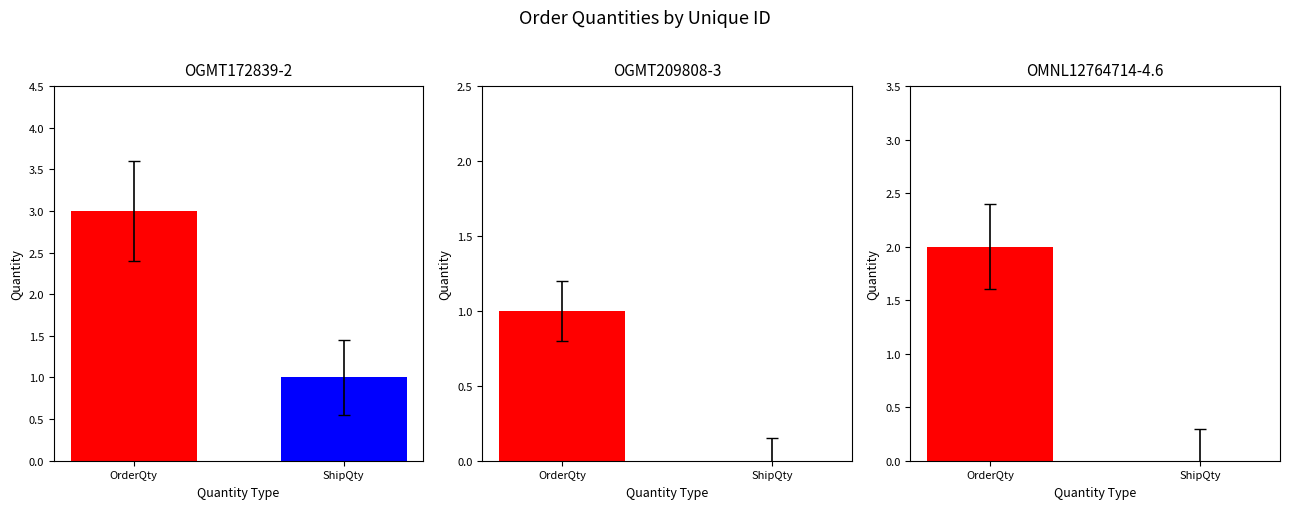

The value of ShipQty at OMNL12764714-4.6 is 1. True or false?

False